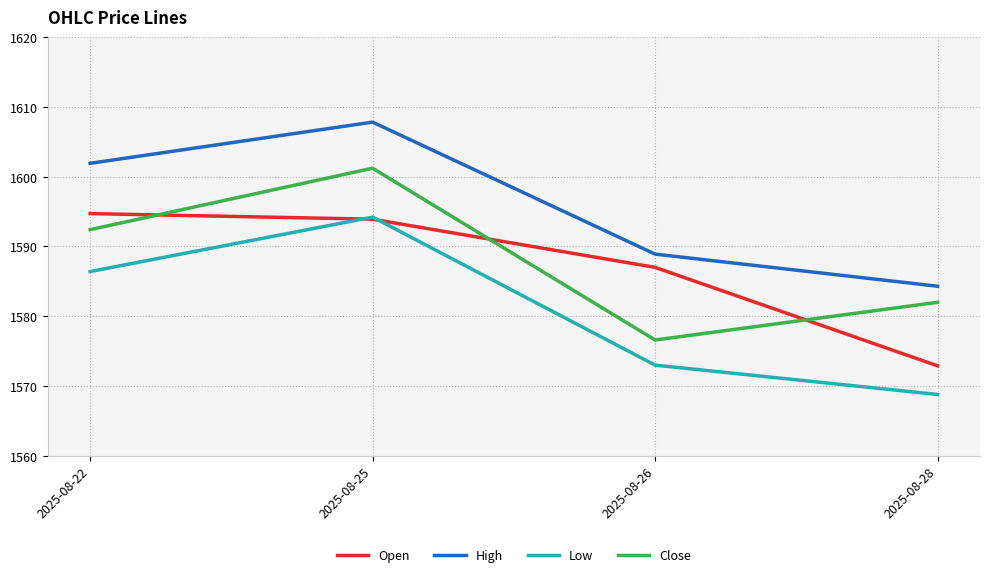

How many interior local peaks does the High series have?

1